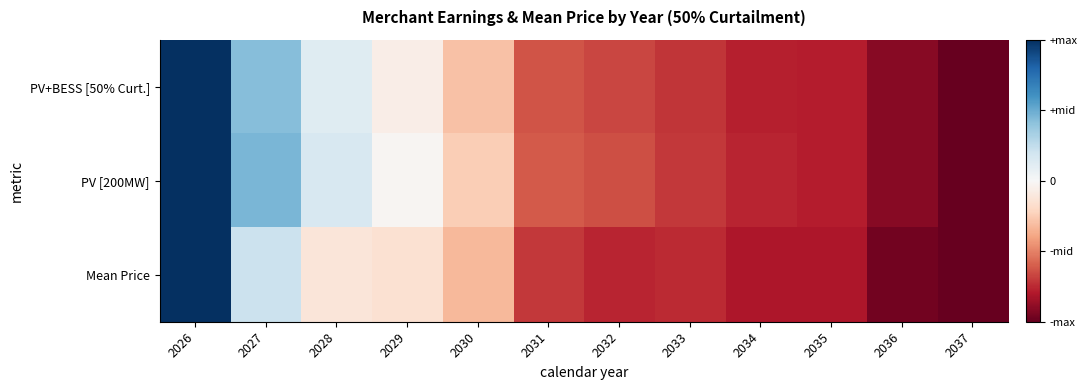

Between 2031 and 2030, which is larger?

2030